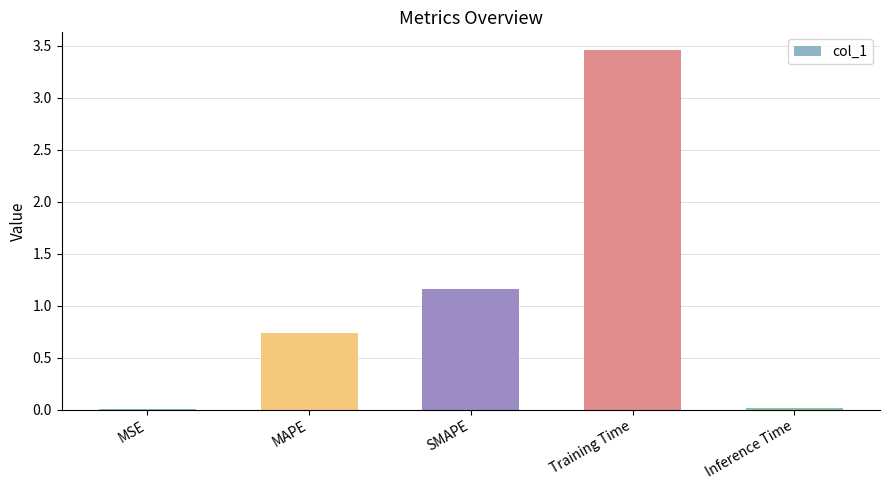

Approximately how many times larger is the value at Training Time compared to SMAPE?

3.0